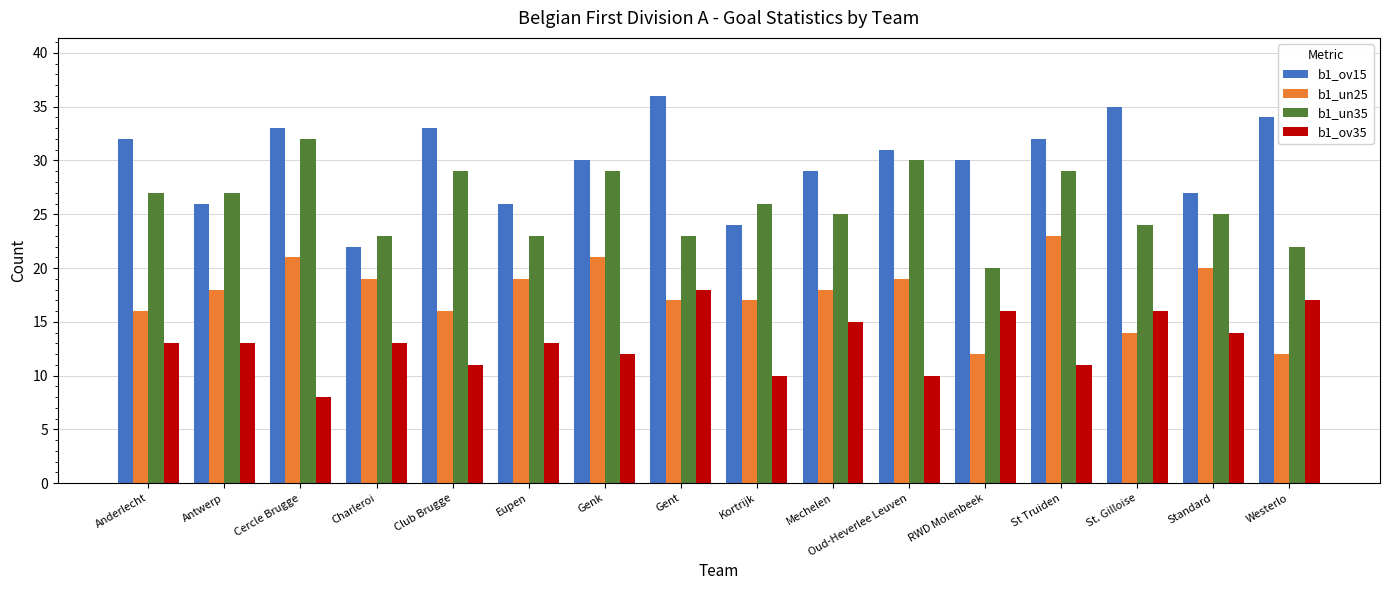

List the series in order of their peak value, lowest first.

b1_ov35, b1_un25, b1_un35, b1_ov15